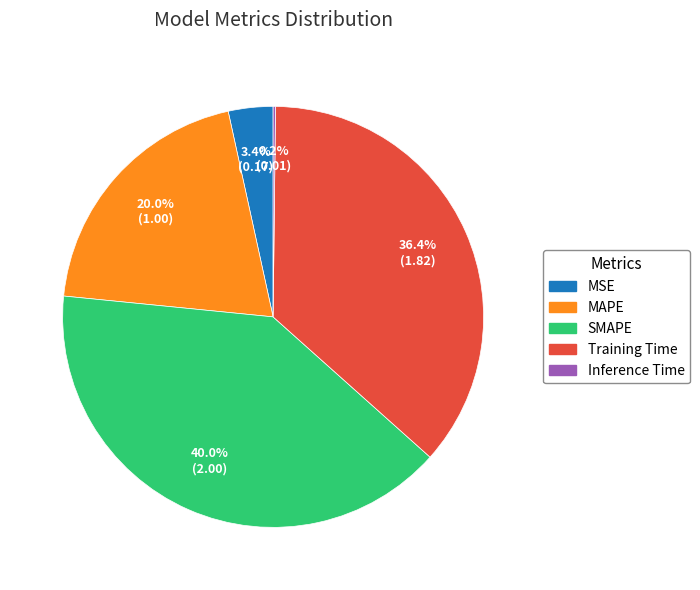

Between SMAPE and MSE, which is larger?

SMAPE